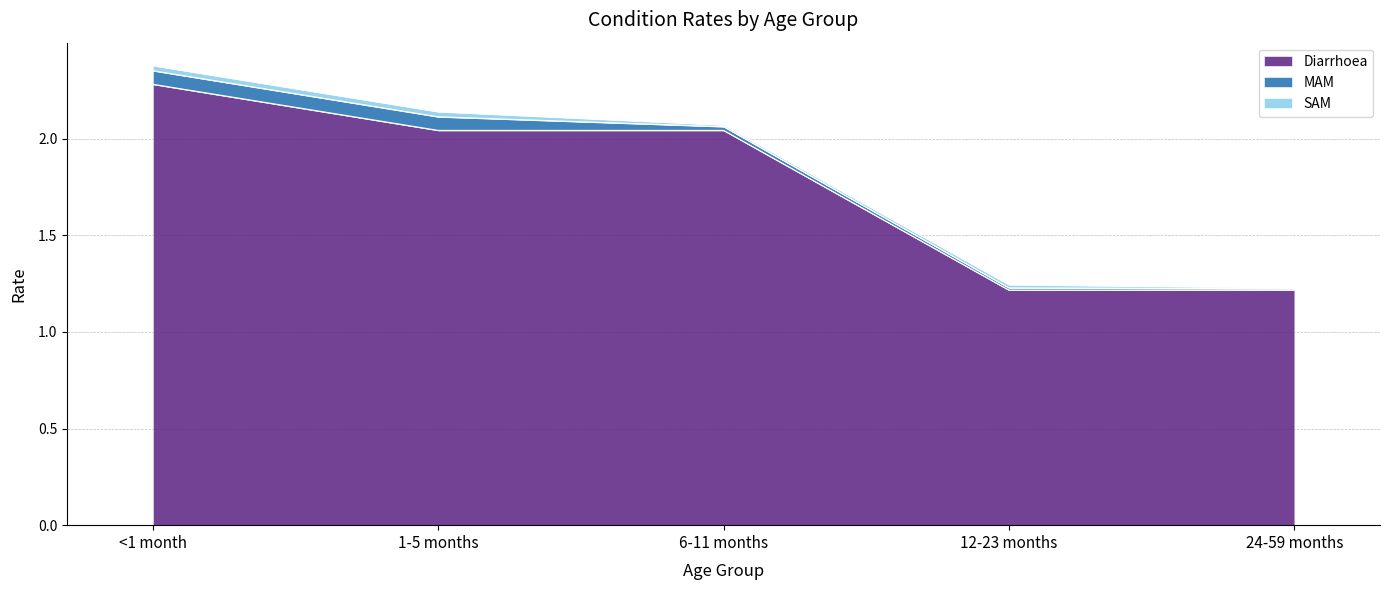

Count the number of categories in the chart.

5